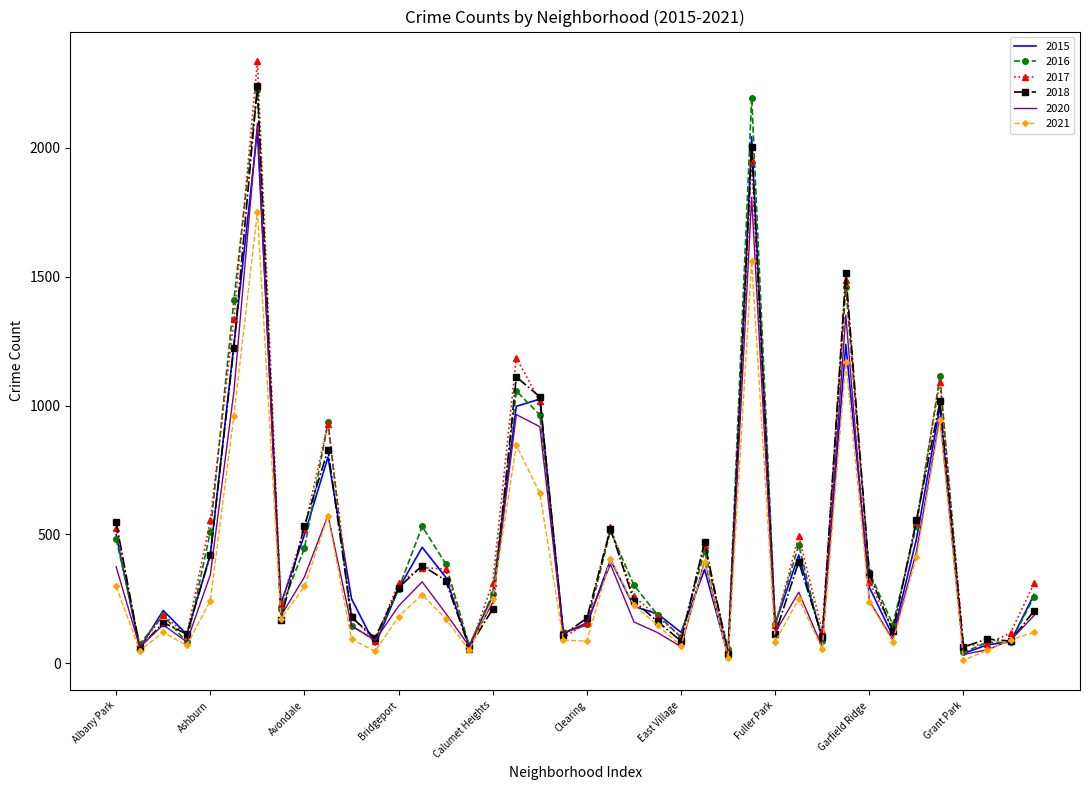

Which series has the widest spread of values?

2017